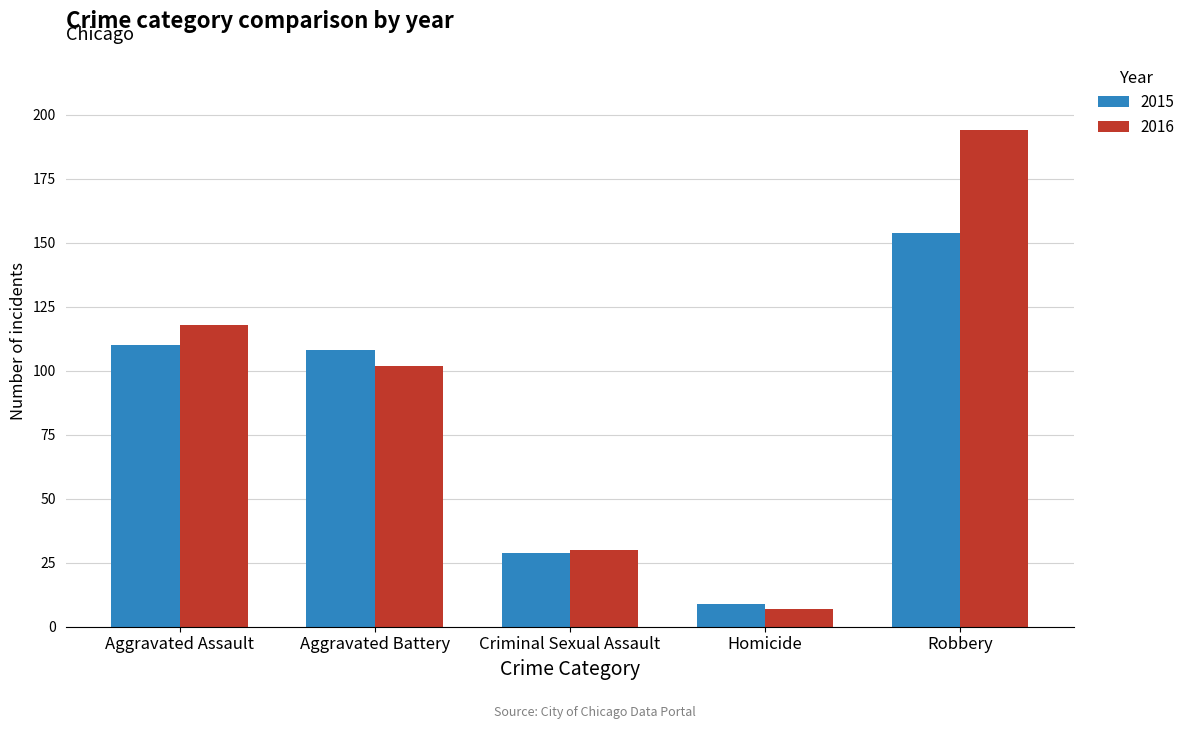

How many data points in 2015 are less than 108?

2